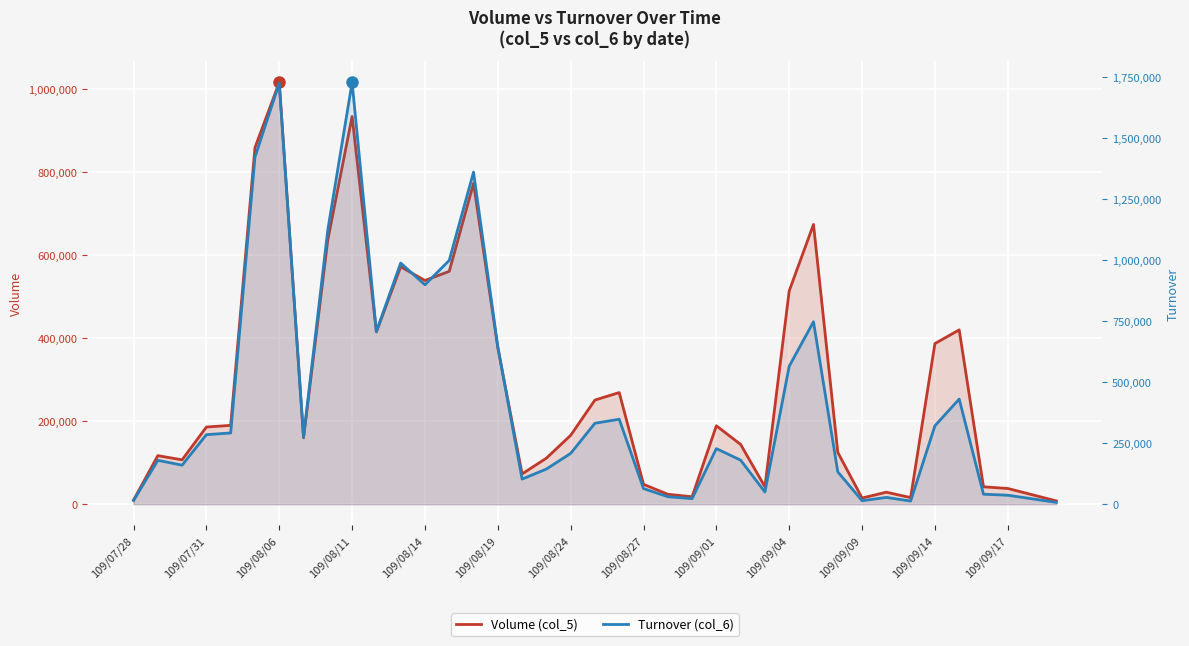

After their last crossing, which series has the higher values: Turnover (col_6) or Volume (col_5)?

Volume (col_5)